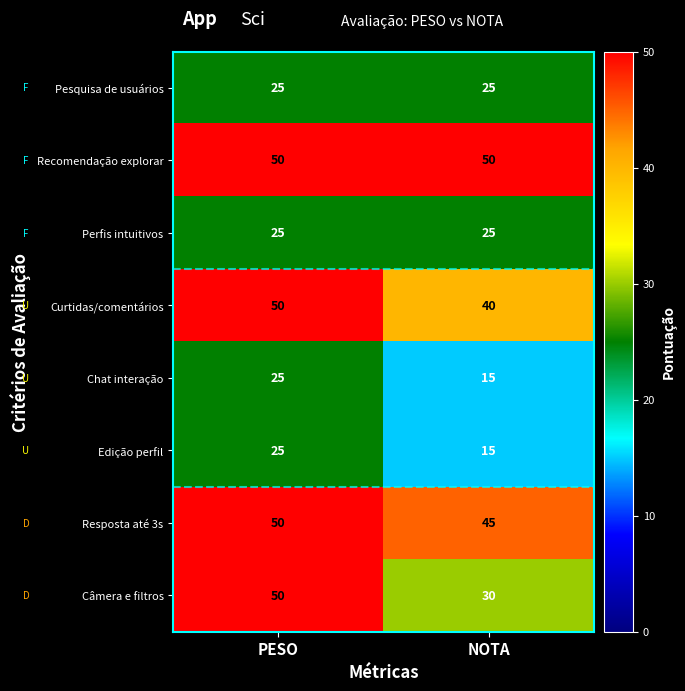

What is the difference between the highest and lowest values at PESO?

25